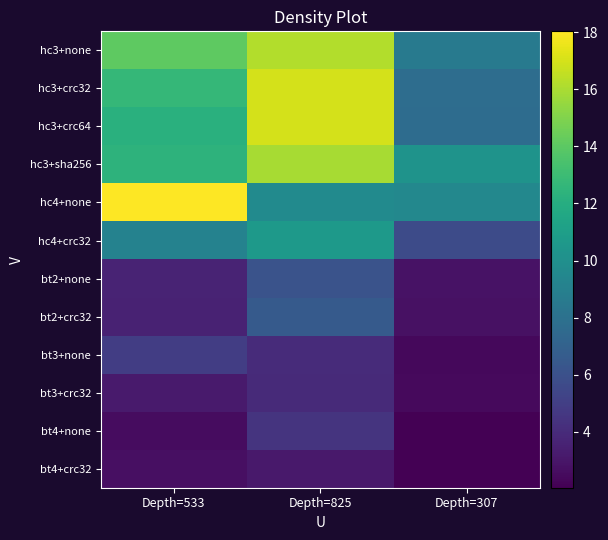

Between Depth=825 and Depth=307, which is larger?

Depth=825